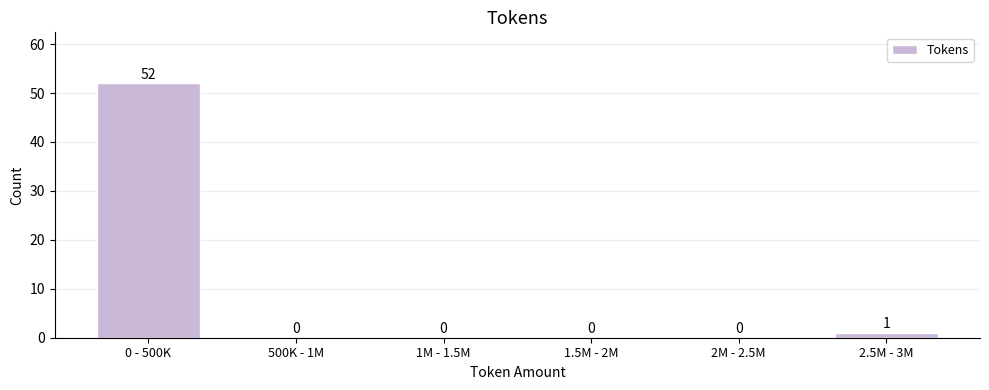

Reading left to right, list all the values displayed in this chart.

0 - 500K=52	500K - 1M=0	1M - 1.5M=0	1.5M - 2M=0	2M - 2.5M=0	2.5M - 3M=1